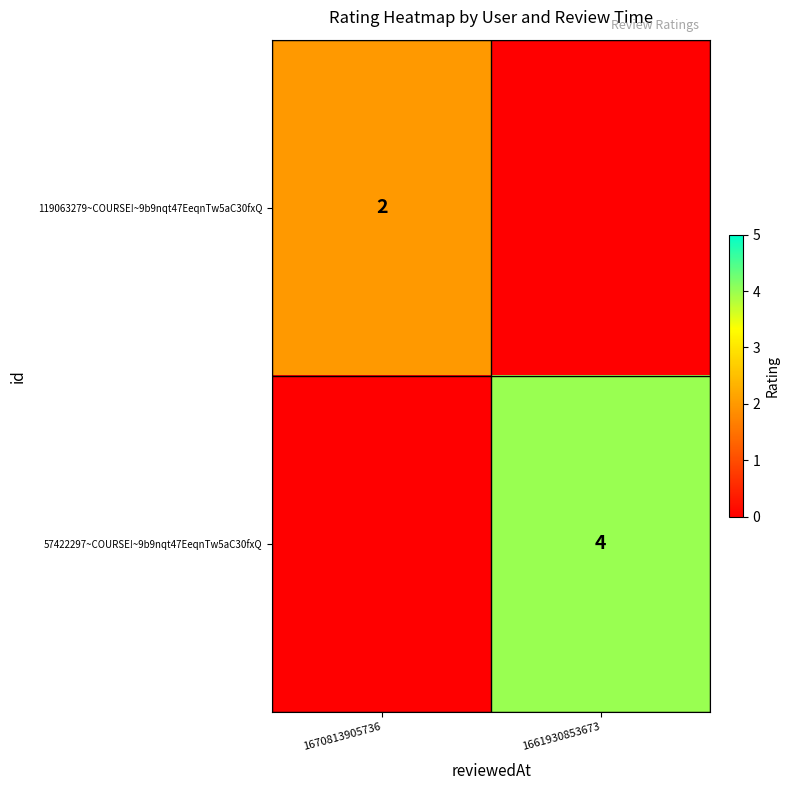

The value of 119063279~COURSE!~9b9nqt47EeqnTw5aC30fxQ at 1670813905736 is 3. True or false?

False